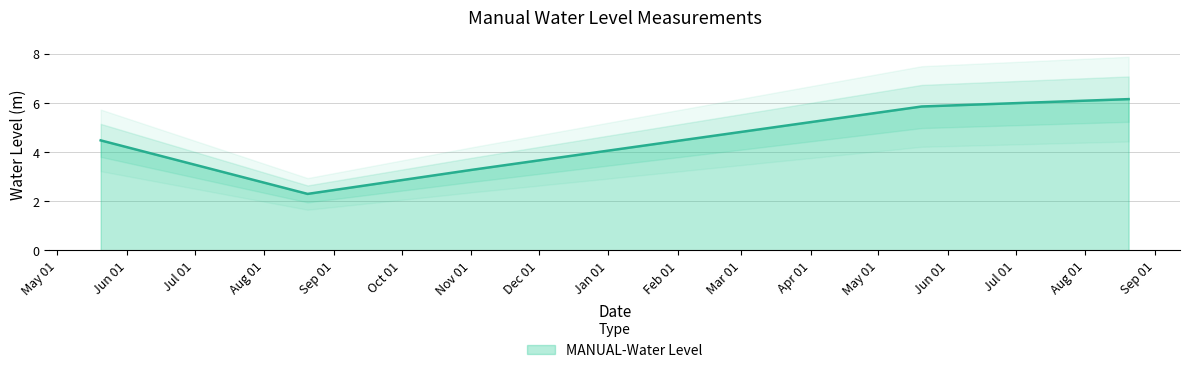

What is the ratio of the value at 2023-05-20 06:00:00 to the value at 2022-11-01 06:00:00?

1.8